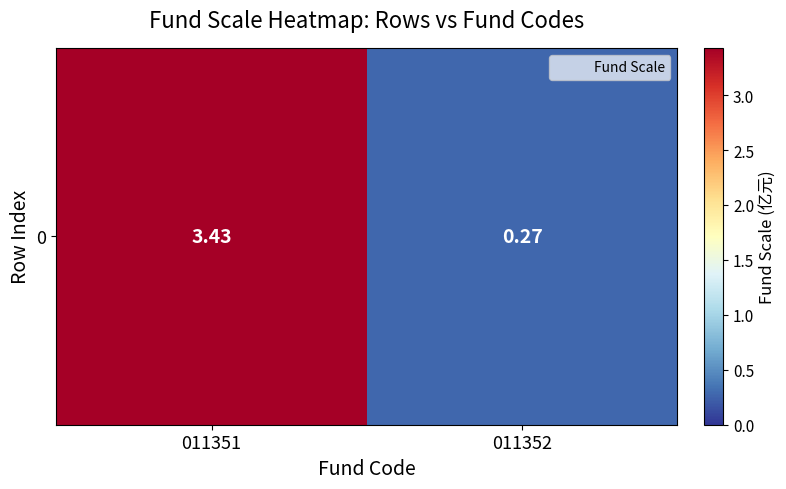

True or false: the data shows 3.4 at 011351.

True